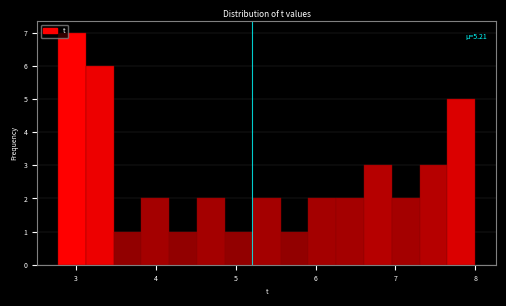

Read against the x-axis, roughly where is the centre of the tallest bar?

2.9